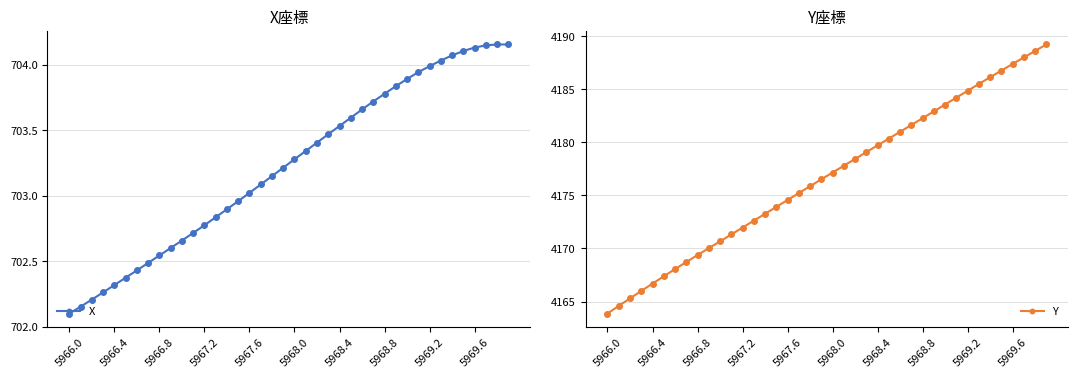

What is the minimum value shown in the chart?

702.1